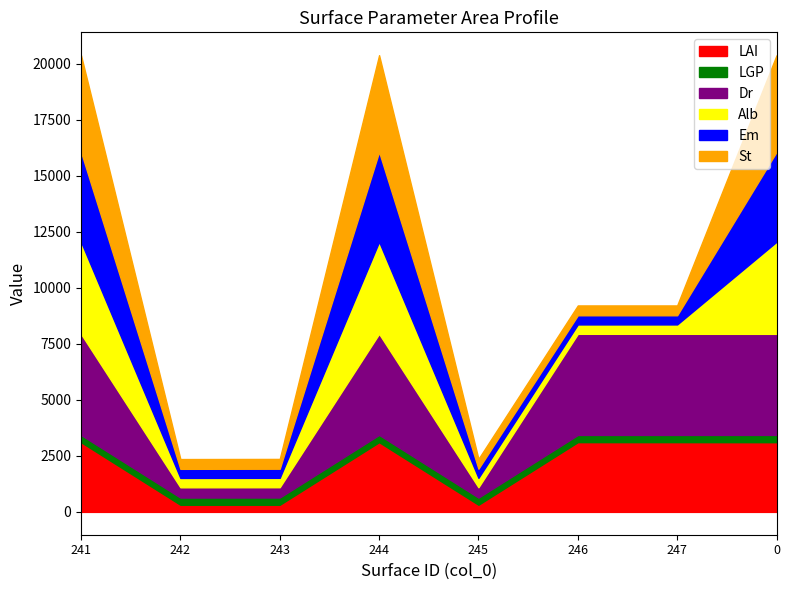

The value of Dr at 241 is 4510. True or false?

True